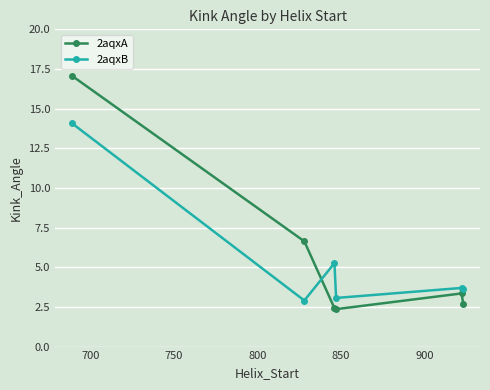

What is the difference between the maximum and second lowest values in the 2aqxA series?

14.7